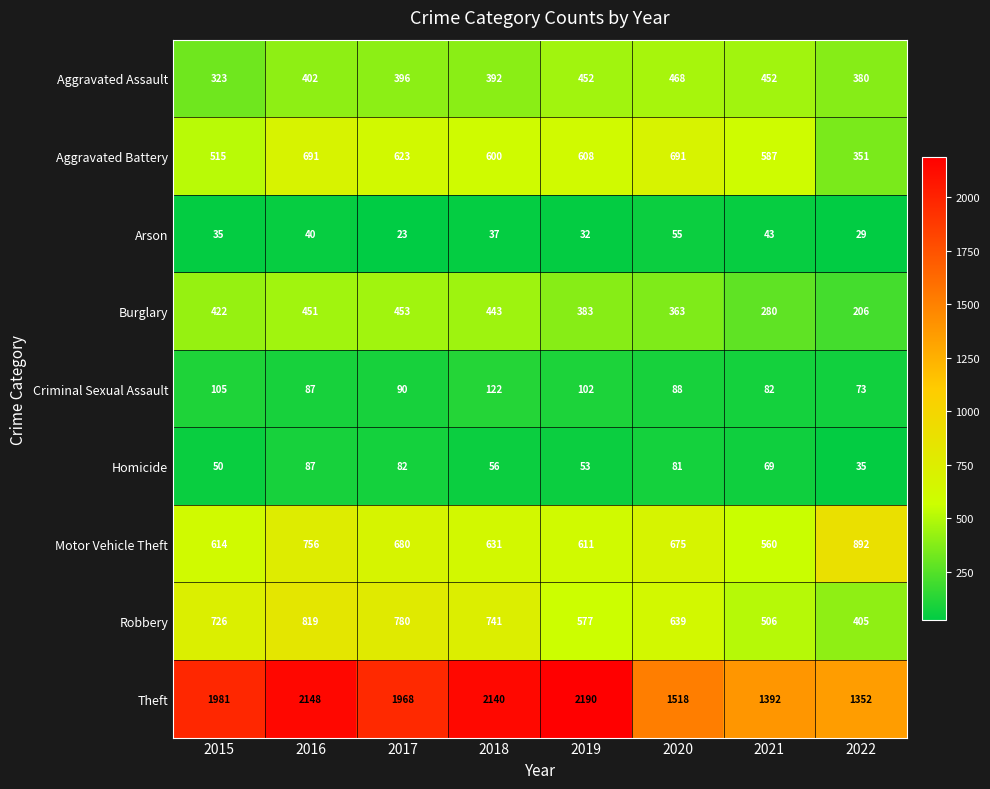

What is the greatest value displayed?

2190